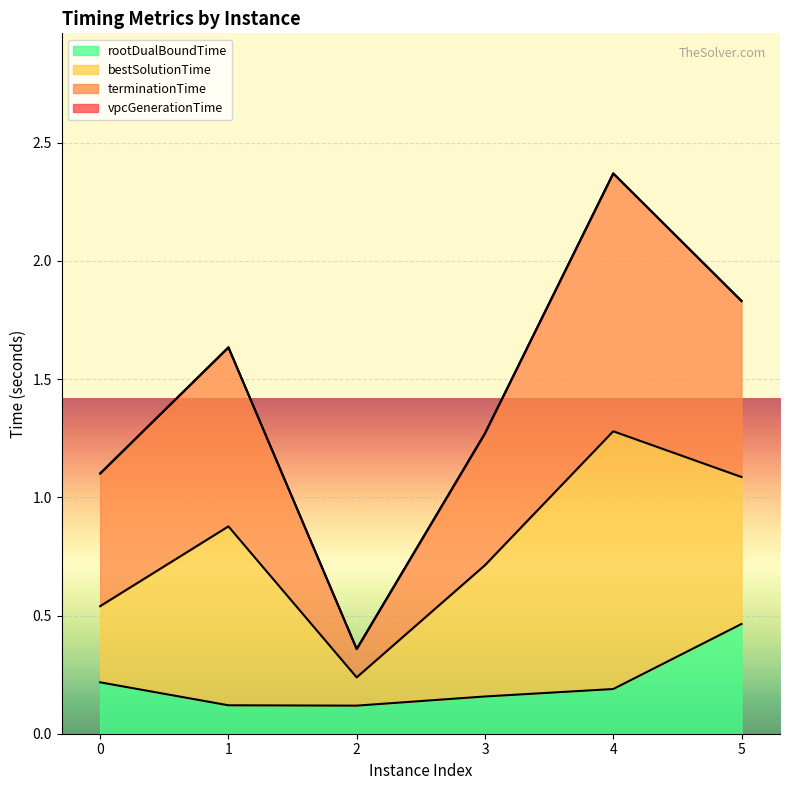

Read the rootDualBoundTime value at 5.

0.5